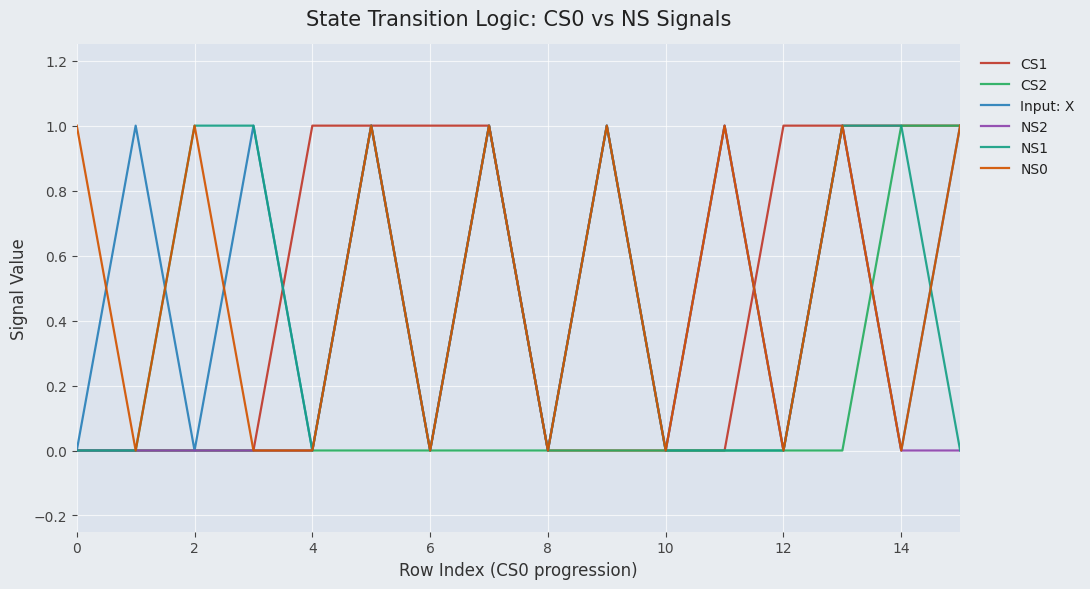

What are all the series names shown in the legend?

CS1, CS2, Input: X, NS2, NS1, NS0